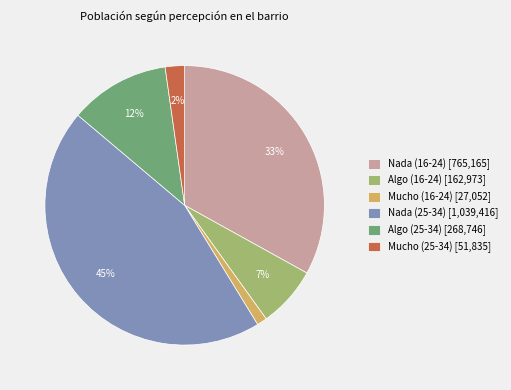

Which category has the biggest portion of the pie?

Nada (25-34)